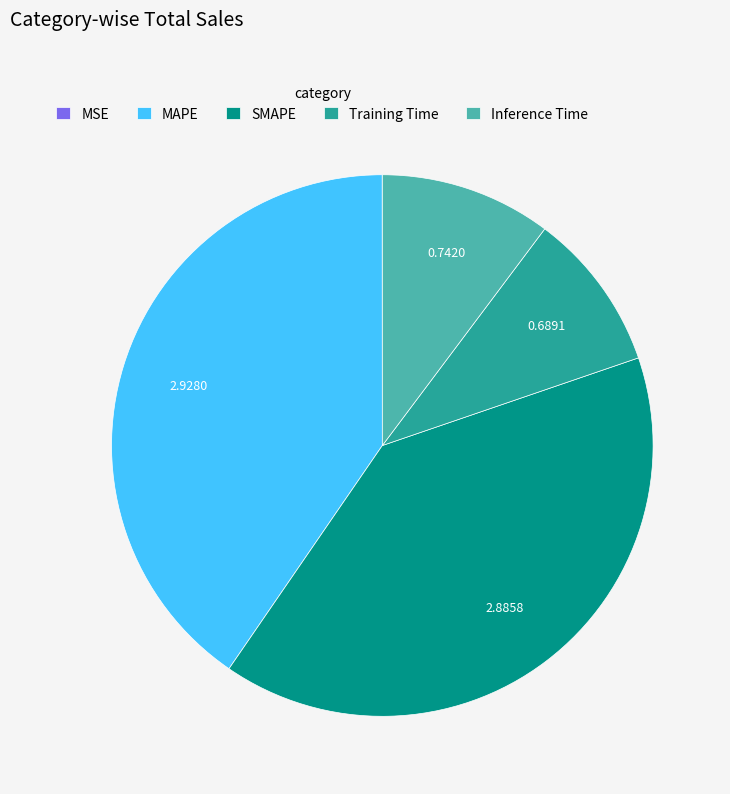

Does any single category account for the majority?

No